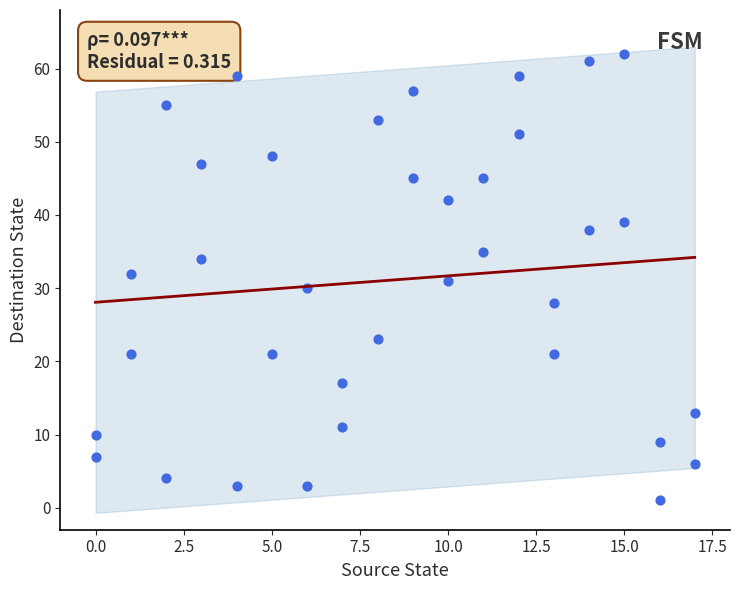

What is the range of Y values (max minus min)?

61